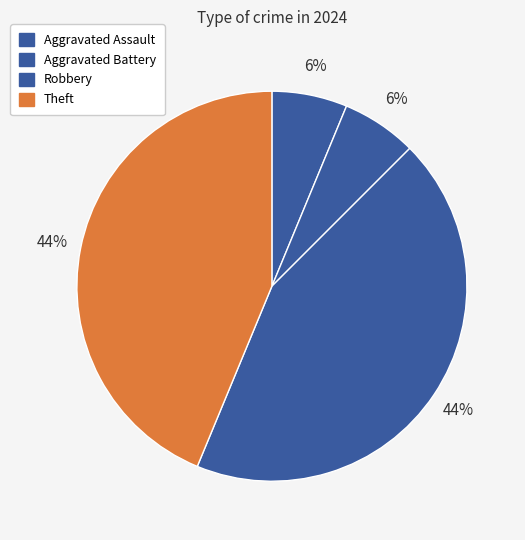

How many segments does this pie chart have?

4